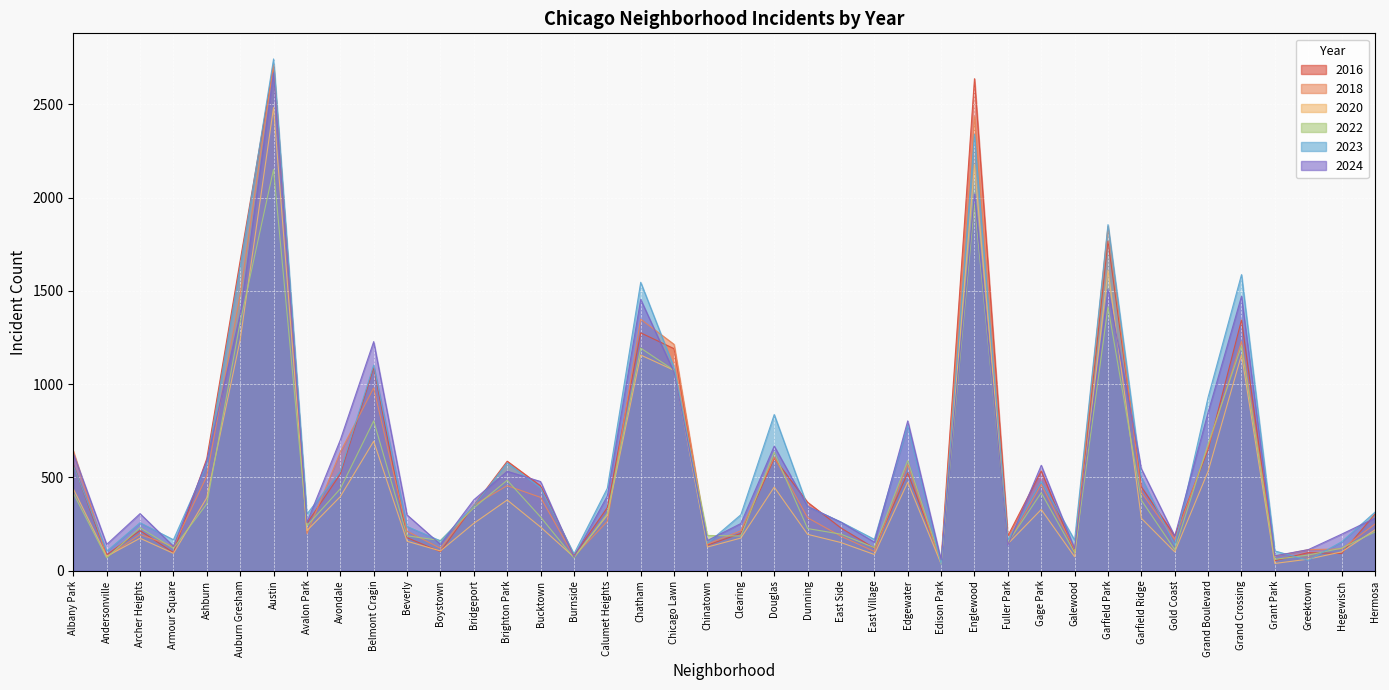

How many interior local valleys does the 2020 series have?

12